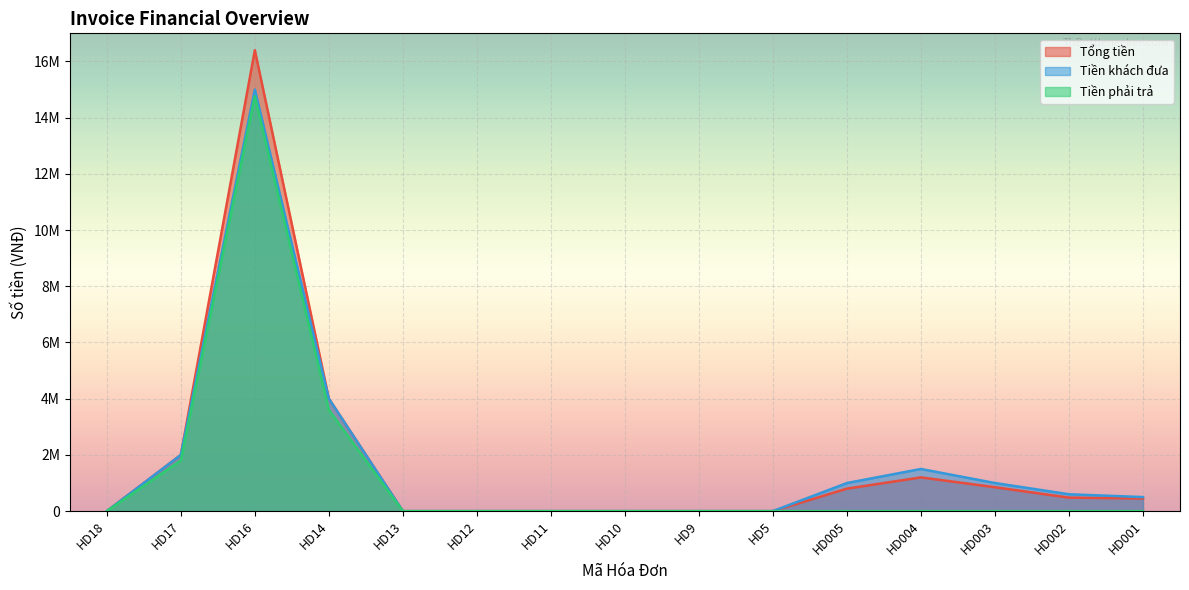

Rank the series at HD13 from highest to lowest value.

Tổng tiền, Tiền khách đưa, Tiền phải trả